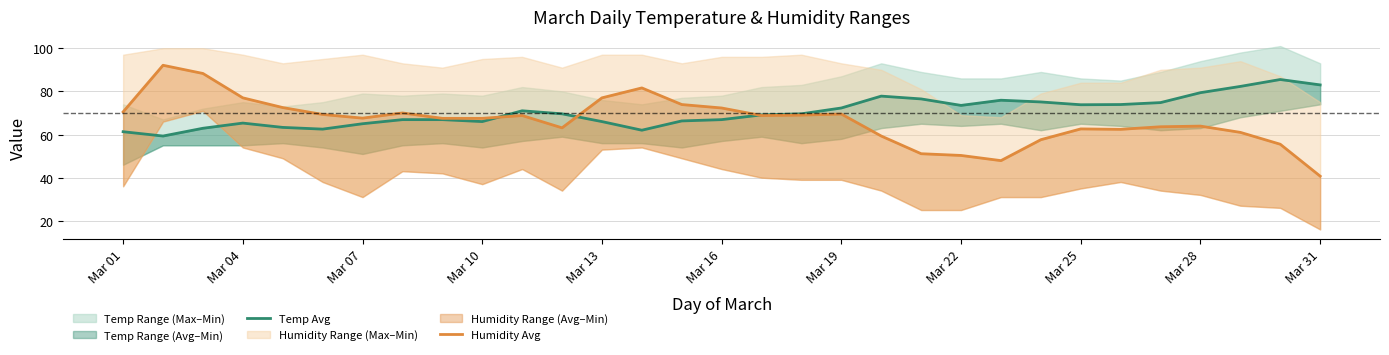

In Humidity Avg, how many points are lower than both neighbors (excluding endpoints)?

5